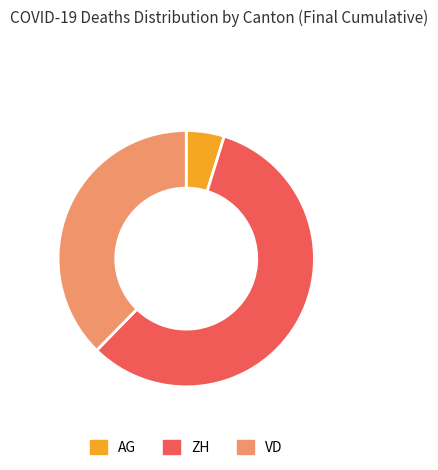

What is the largest slice in the pie chart?

ZH